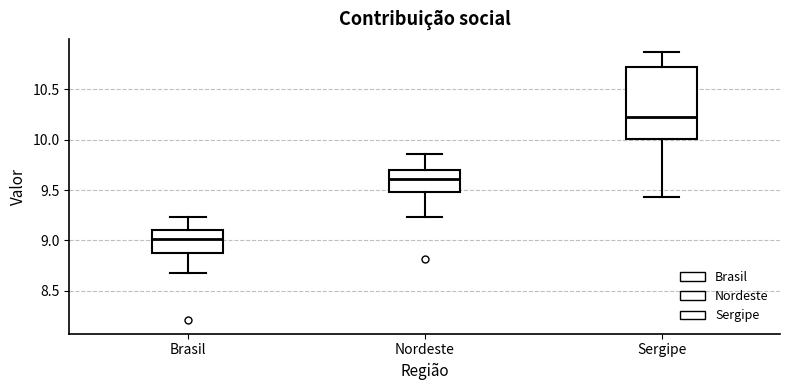

Reading left to right, transcribe this box plot: for each box, give where its median line is, the range the box spans, and where its two whiskers end, as read against the y-axis. The values are not printed on the chart, so give them approximately, as read against the axis.

Brasil: median 9.00, box 8.90 to 9.10, whiskers 8.70 to 9.25
Nordeste: median 9.60, box 9.50 to 9.70, whiskers 9.25 to 9.85
Sergipe: median 10.25, box 10.00 to 10.70, whiskers 9.45 to 10.85